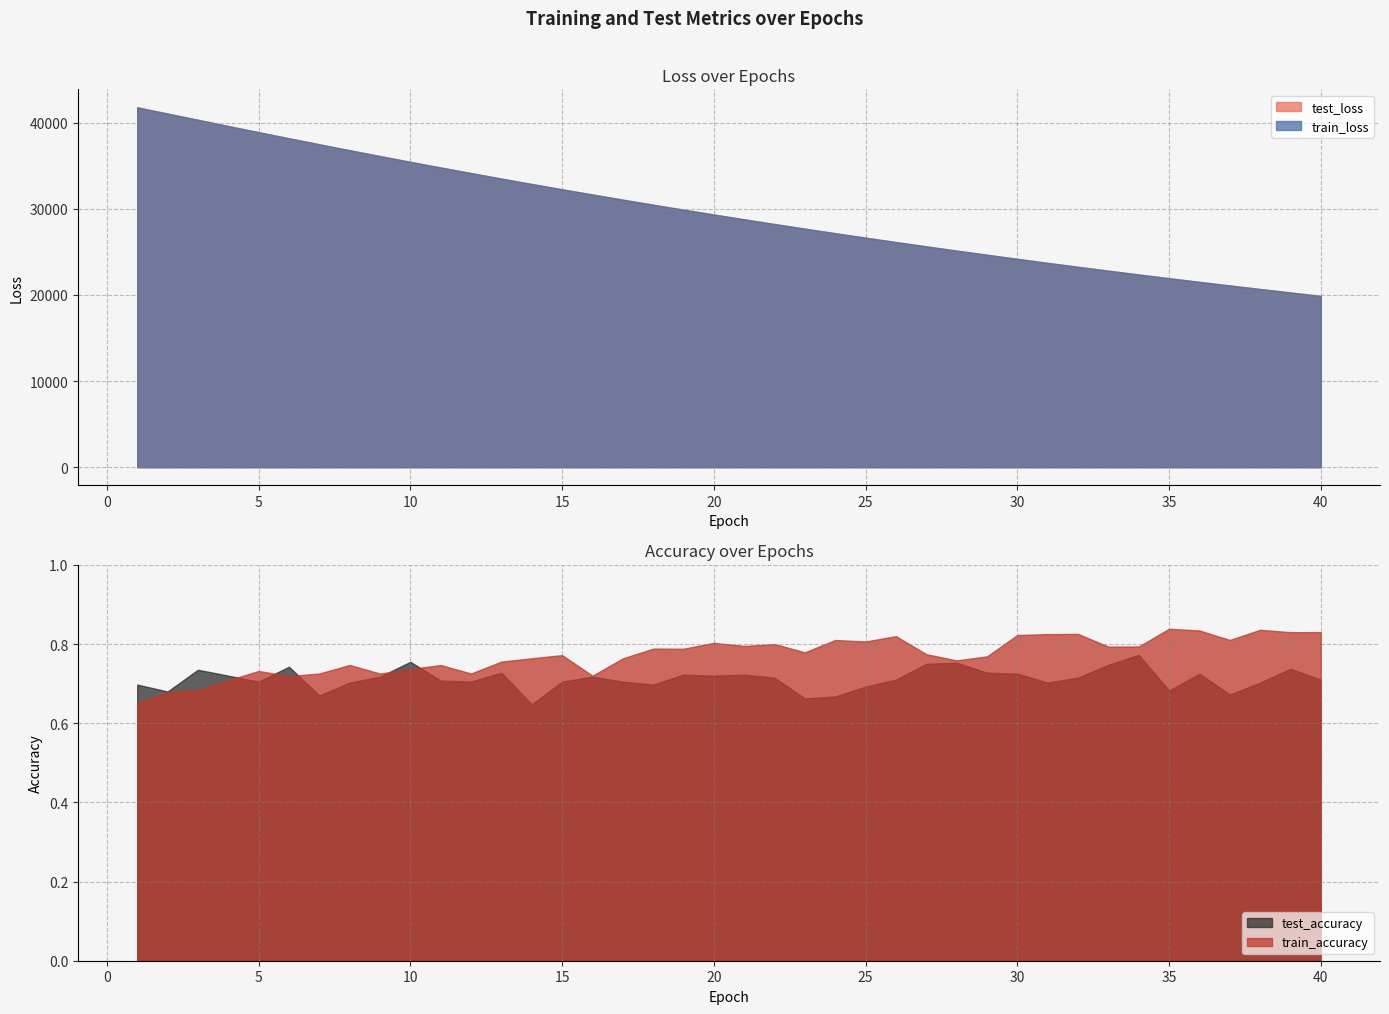

What is the value of the test_loss point at the 24th from the left?

27174.2